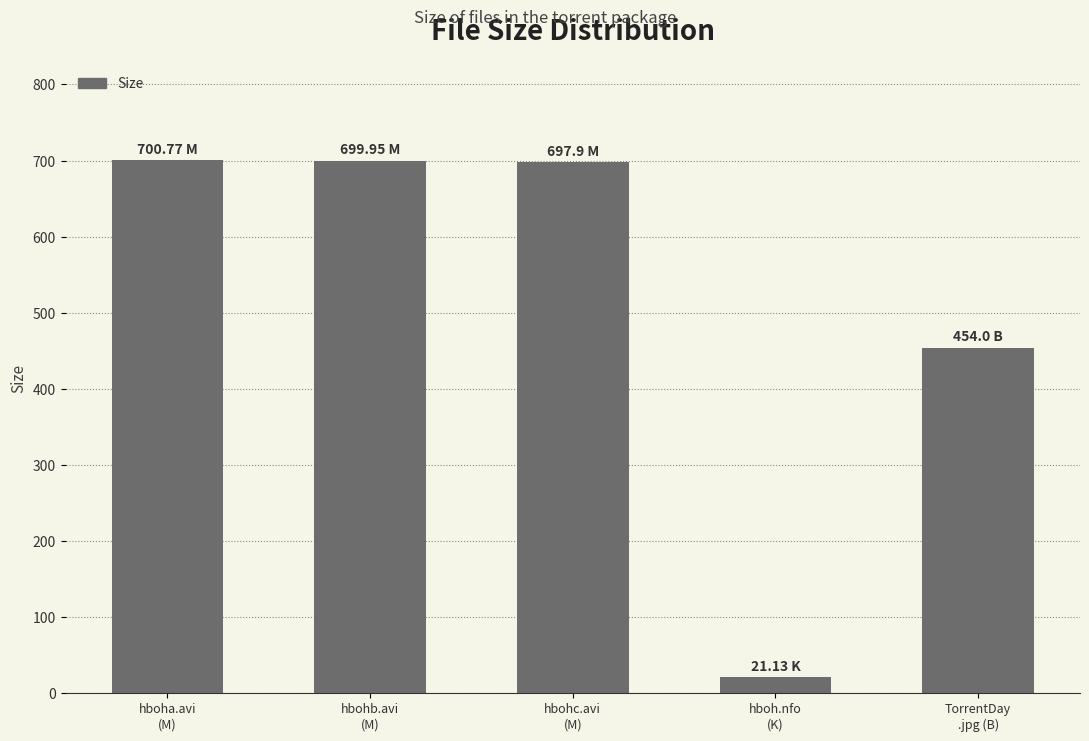

What is the approximate value at hboha.avi
(M)?

700.8